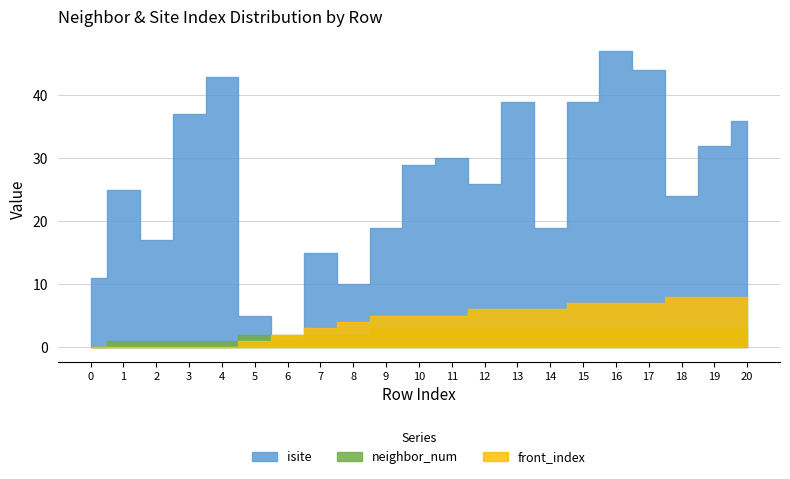

True or false: front_index has a value of 2 at 11.

False